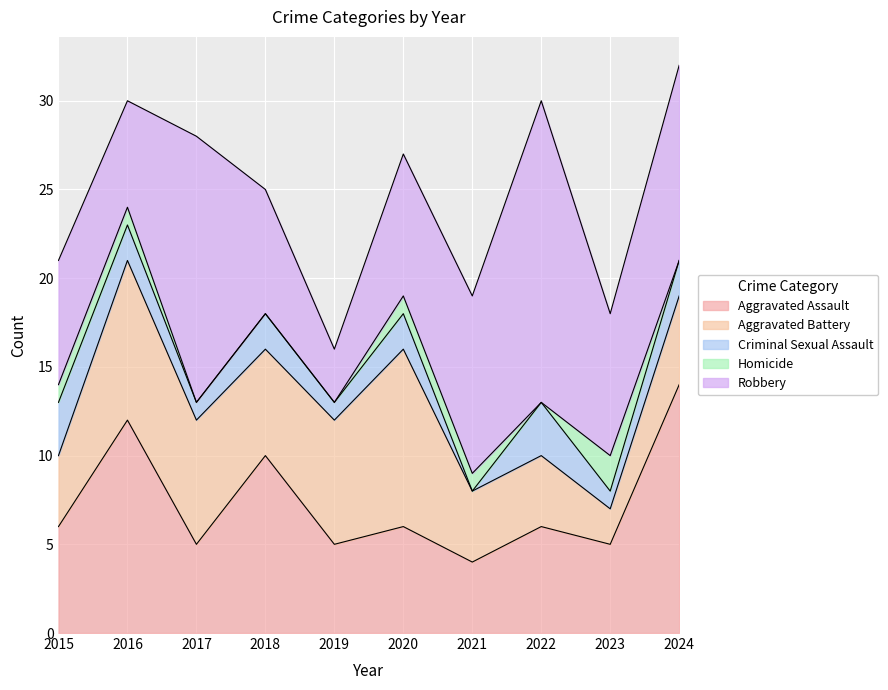

What is the maximum value for Homicide?

2